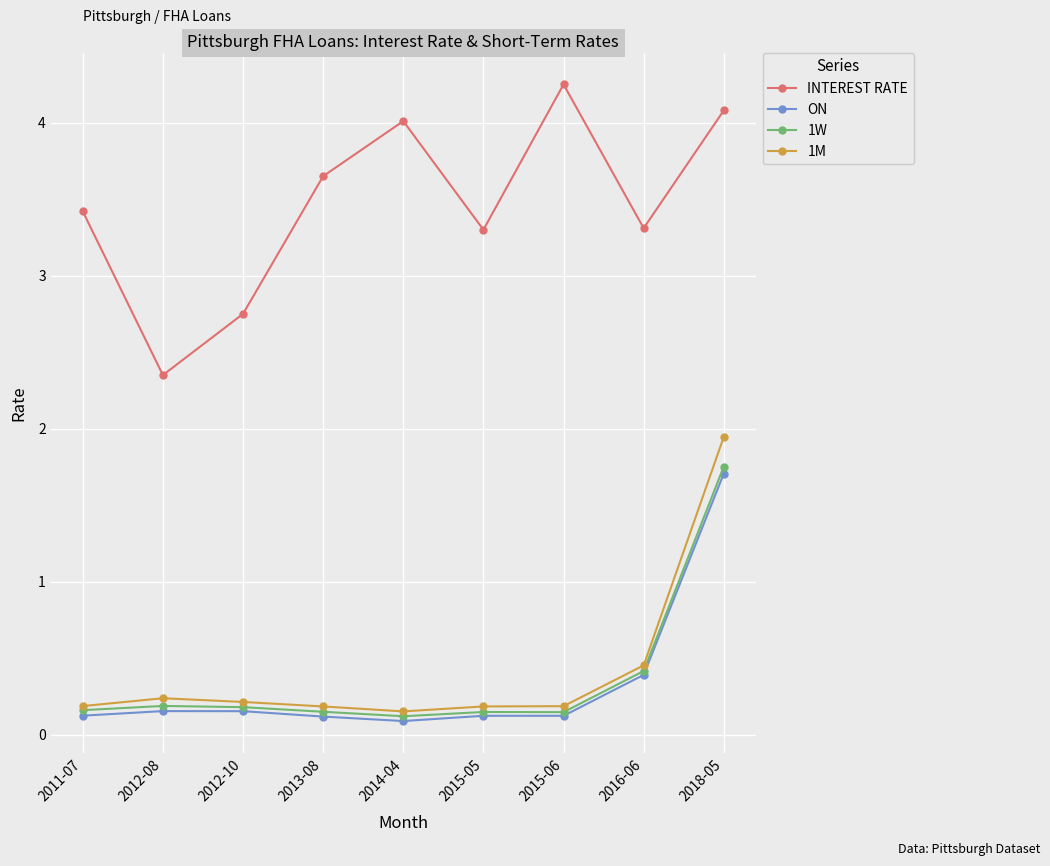

Where is INTEREST RATE nearest to the value 3?

2012-10